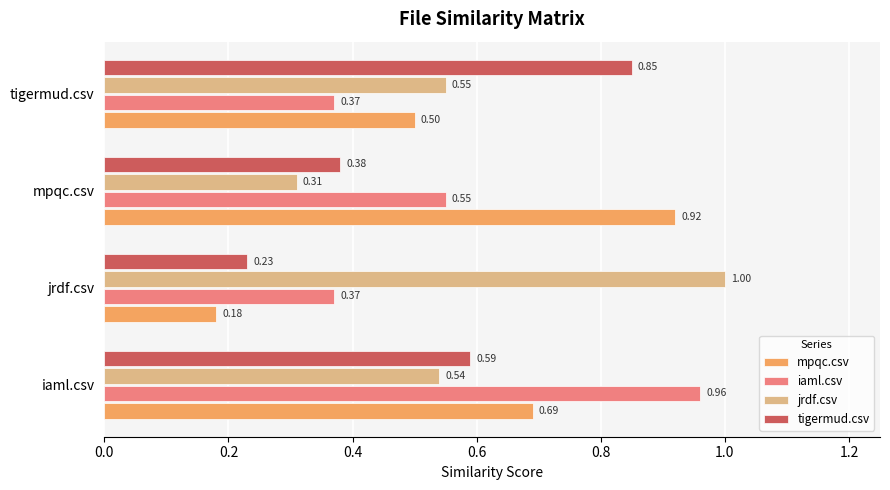

At which label is tigermud.csv closest to 0?

jrdf.csv